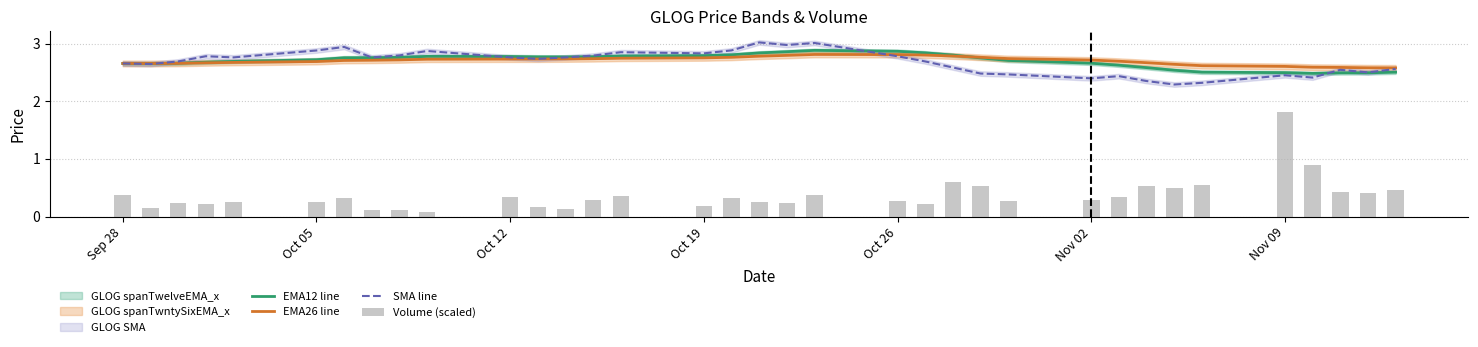

The EMA26 line series shows 3.9 at Oct 05. True or false?

False